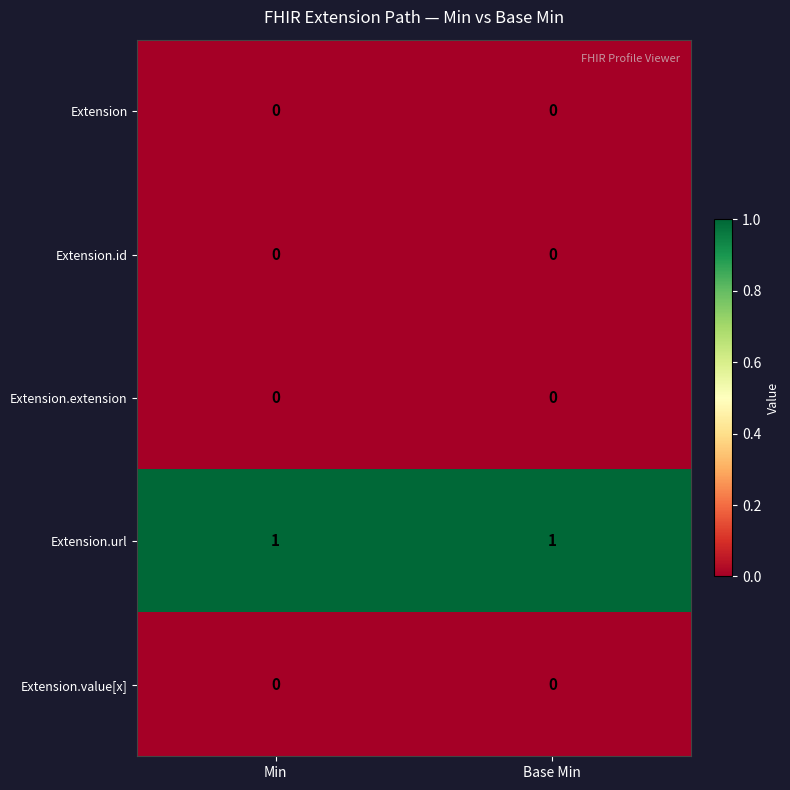

At how many categories does at least one series exceed 0?

2